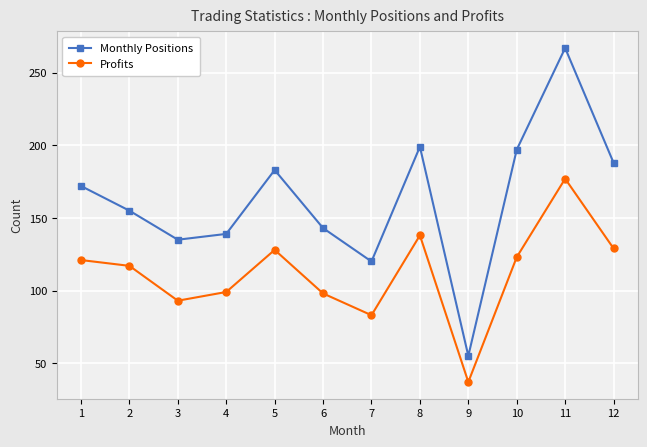

What value does the Monthly Positions series have at 11, to the nearest 50?

250